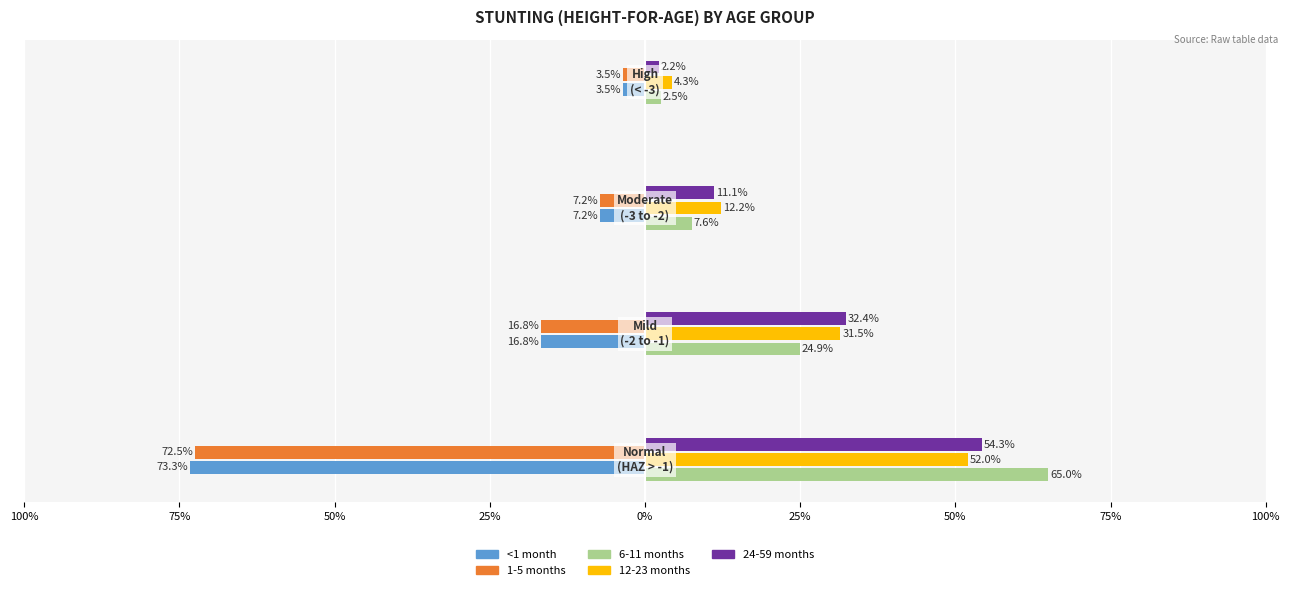

What is the sum of the <1 month values at Normal (HAZ-score > -1) and High (HAZ-score < -3)?

0.8